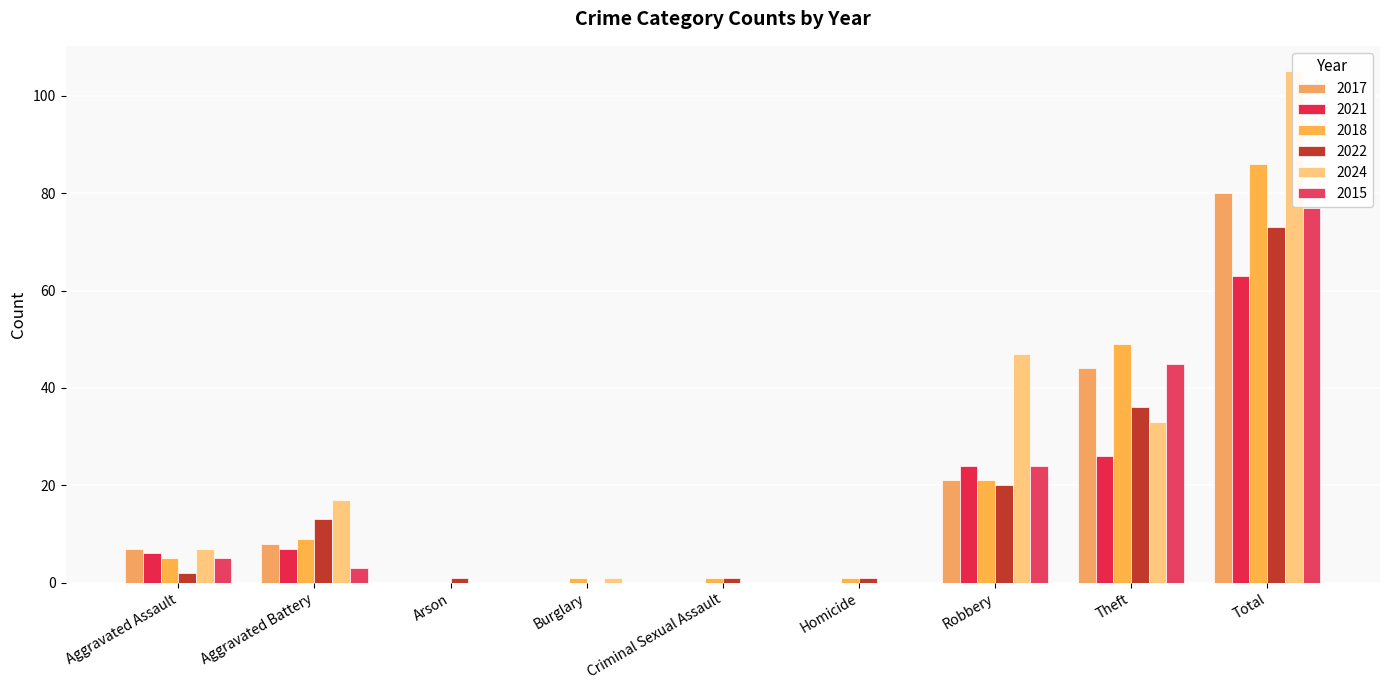

Rank the series at Arson from highest to lowest value.

2022, 2017, 2021, 2018, 2024, 2015